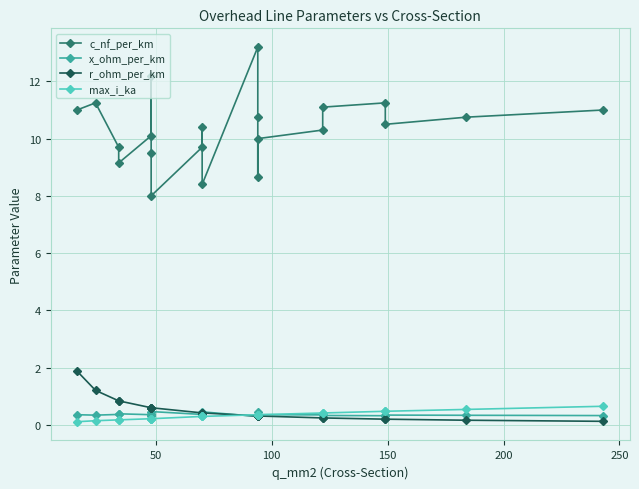

What is the maximum value for r_ohm_per_km?

1.9